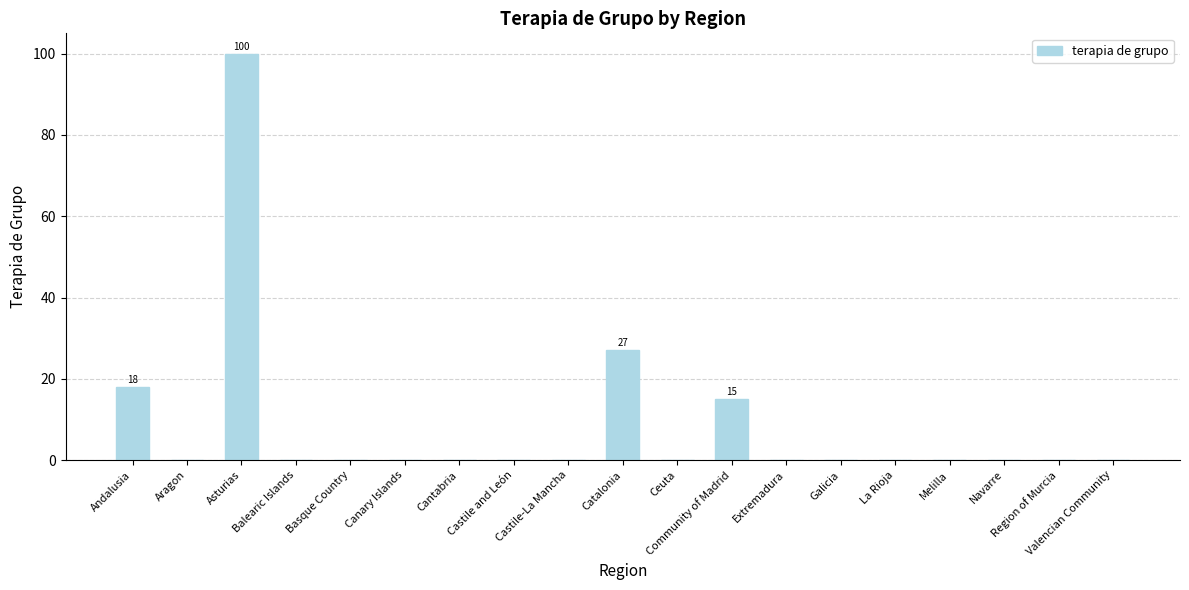

What is the greatest value displayed?

100